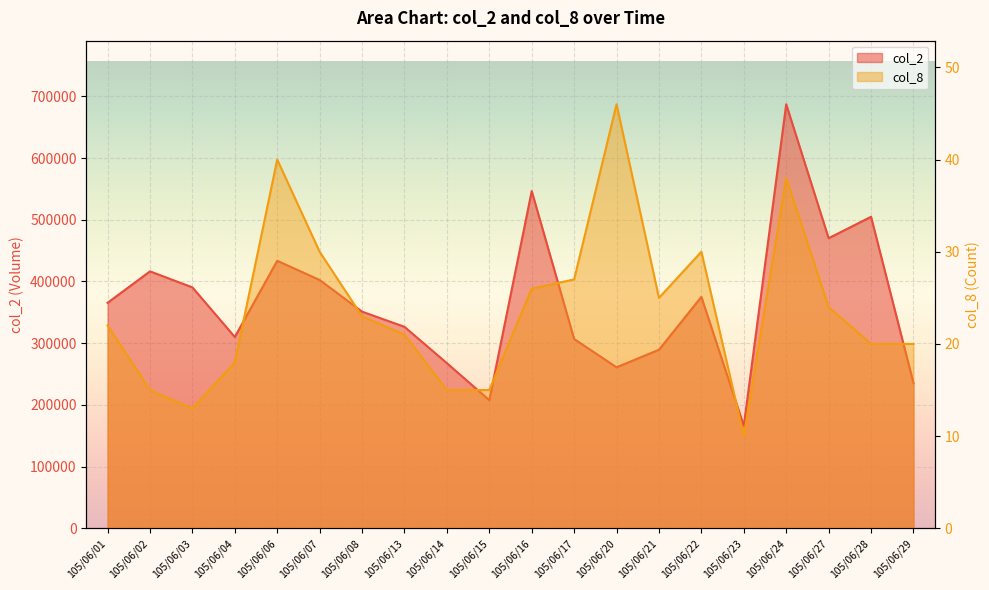

Rank the categories by col_8 value from lowest to highest.

105/06/23, 105/06/03, 105/06/02, 105/06/14, 105/06/15, 105/06/04, 105/06/28, 105/06/29, 105/06/13, 105/06/01, 105/06/08, 105/06/27, 105/06/21, 105/06/16, 105/06/17, 105/06/07, 105/06/22, 105/06/24, 105/06/06, 105/06/20